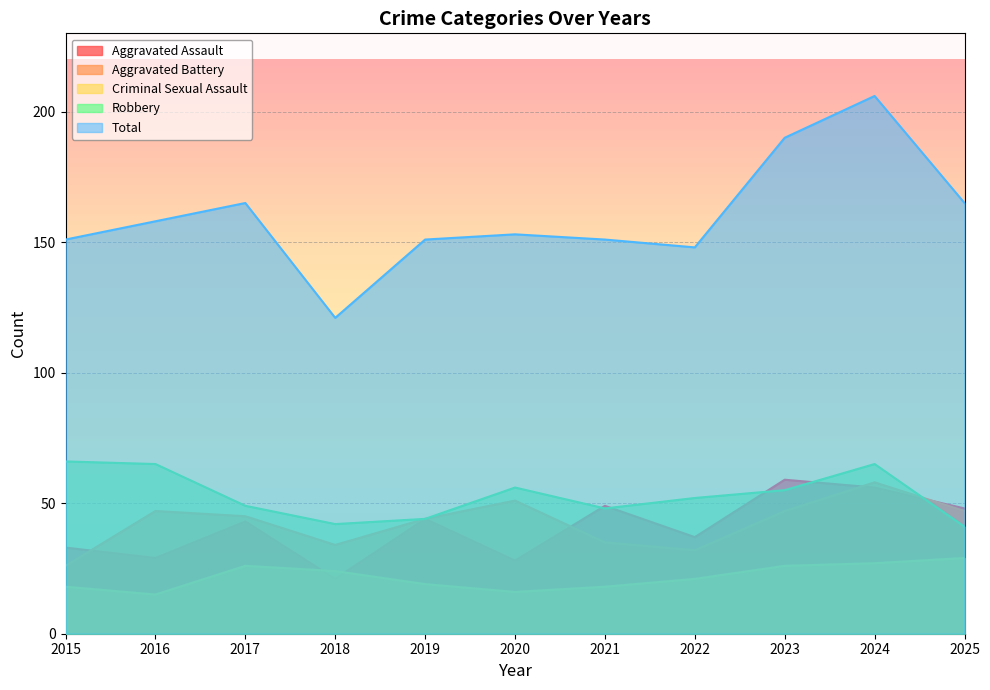

After their last crossing, which series has the higher values: Aggravated Assault or Aggravated Battery?

Aggravated Assault